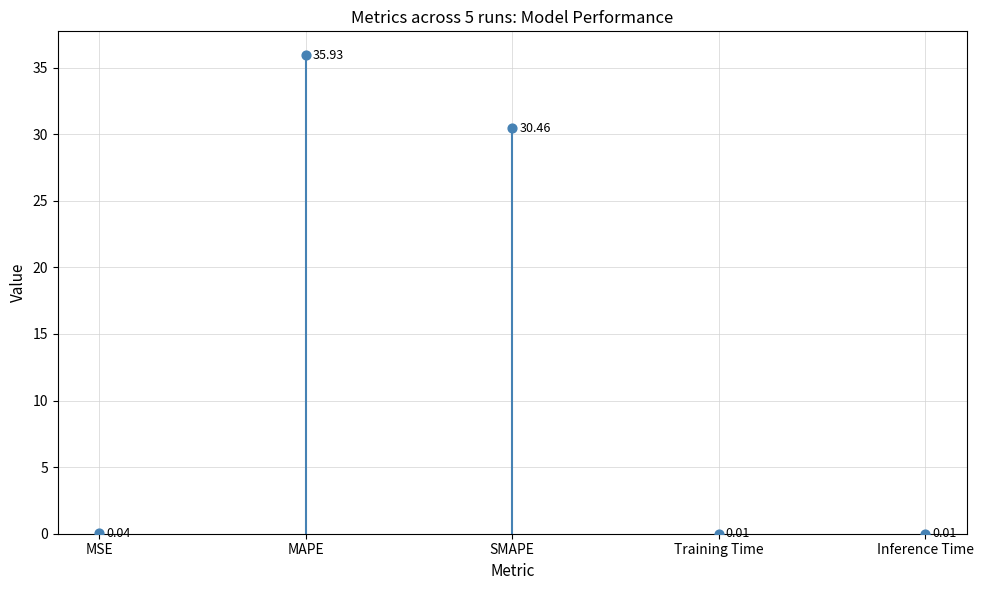

Between Inference Time and MSE, which is larger?

MSE